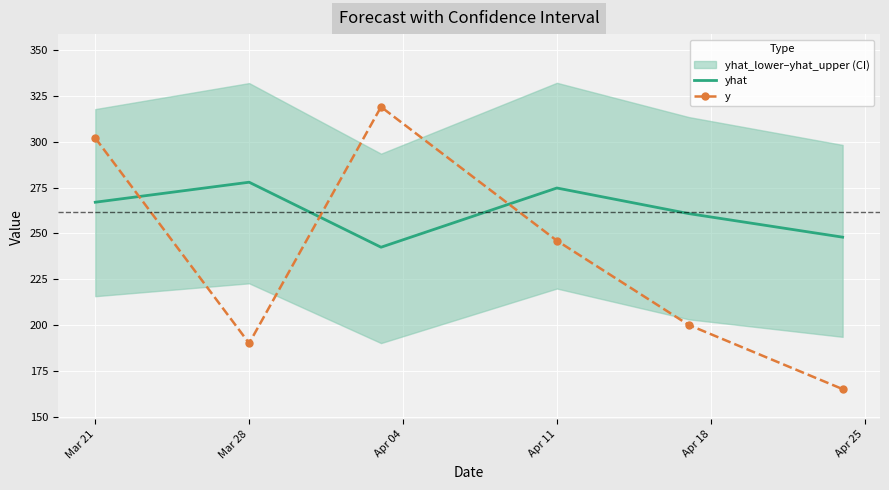

How many intersections are there between yhat and y?

3